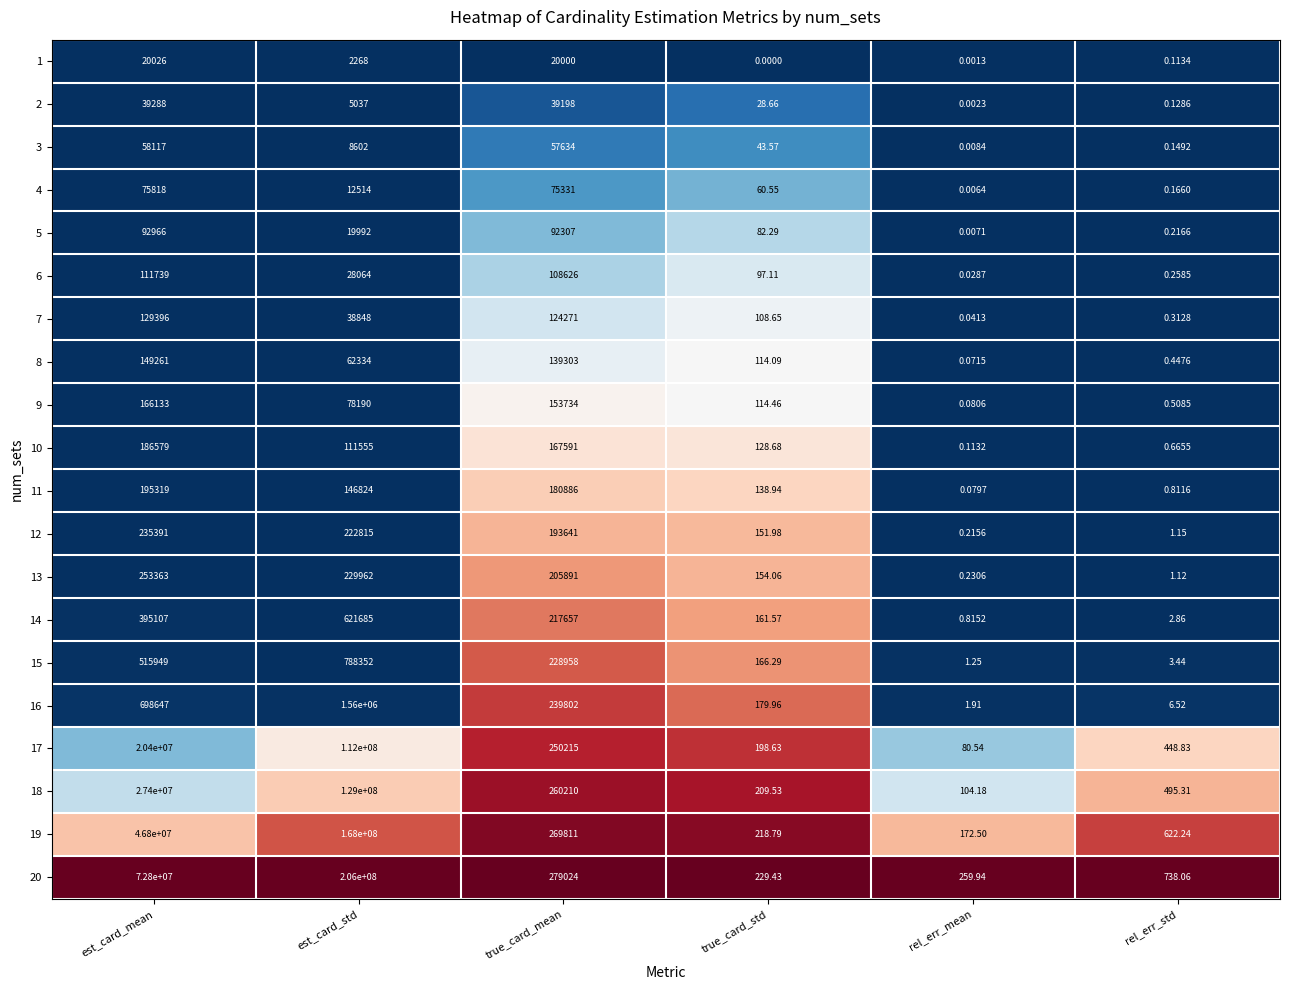

Which label corresponds to the largest value in the chart?

est_card_std